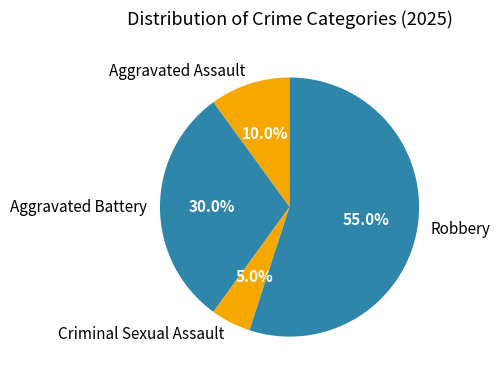

To the nearest percent, what is the difference between the Criminal Sexual Assault and Aggravated Assault slice percentages?

5%